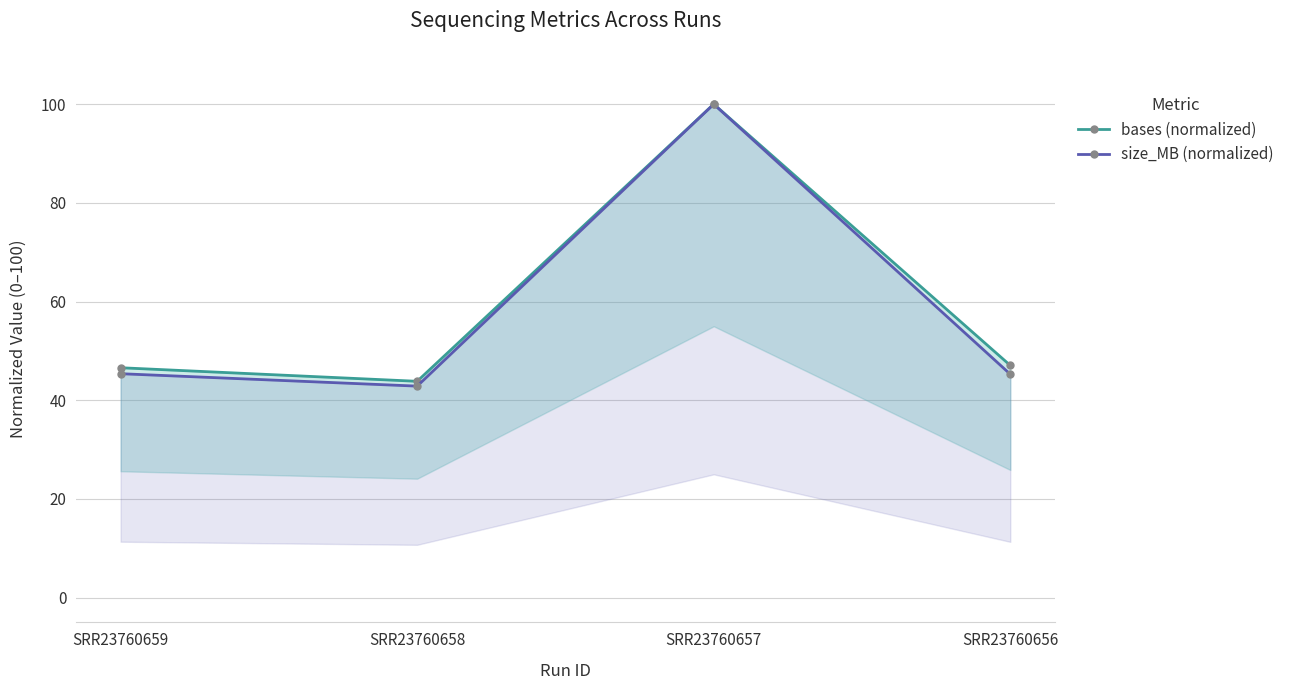

Where is the first local maximum for size_MB (normalized)?

SRR23760657